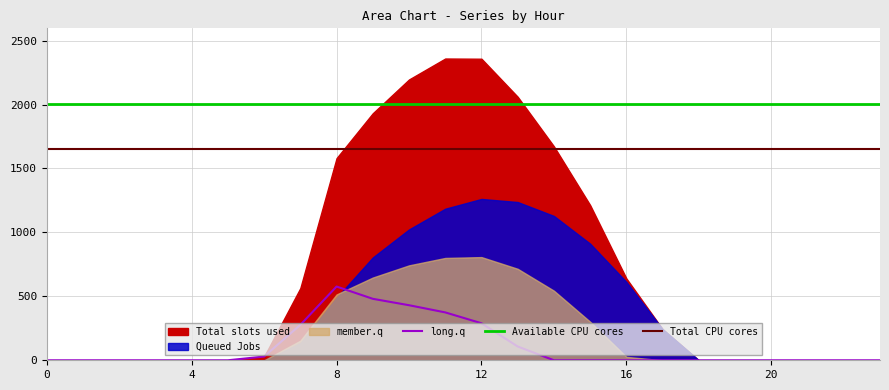

What is the maximum value for Total CPU cores?

1651.8